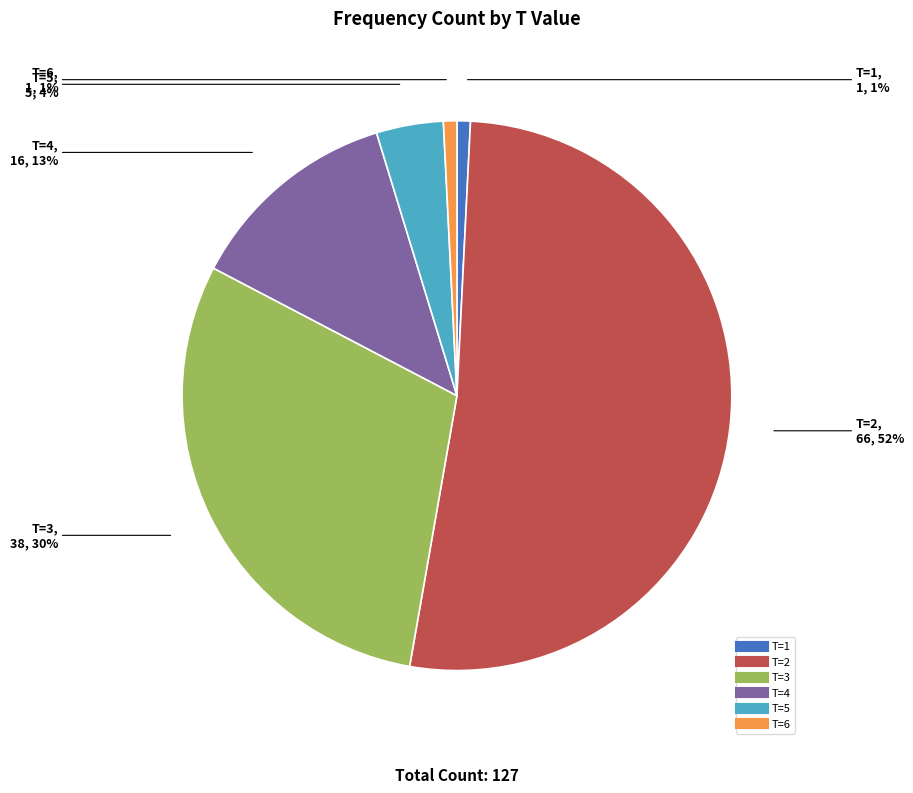

Which slice is the largest?

T=2